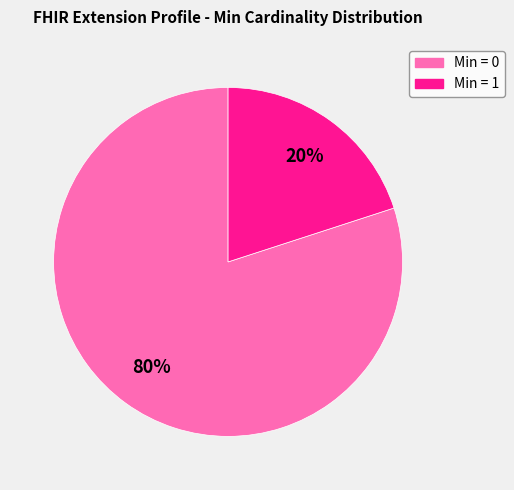

Is there a majority slice in this chart?

Yes